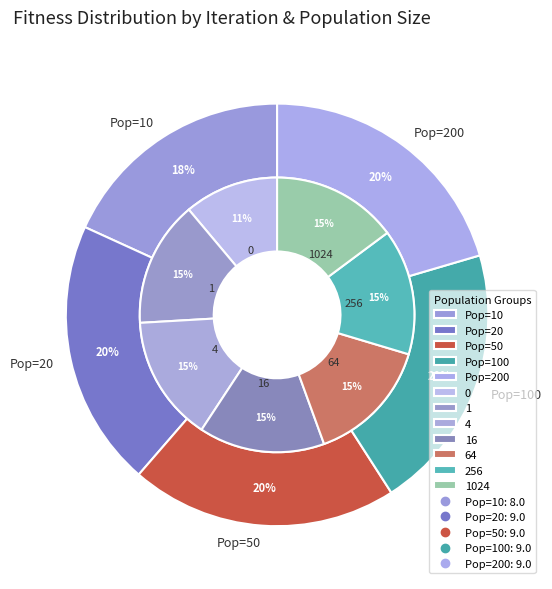

What percentage do 64 and 4 together represent?

29.6%